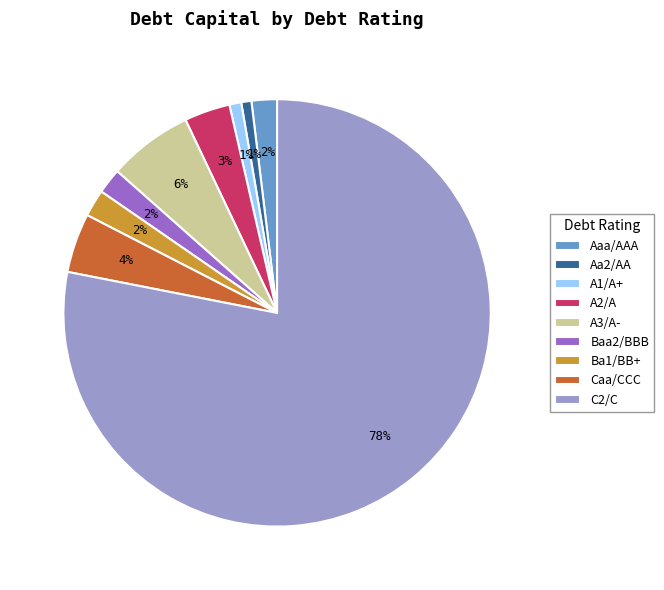

How many slices are in this pie chart?

9